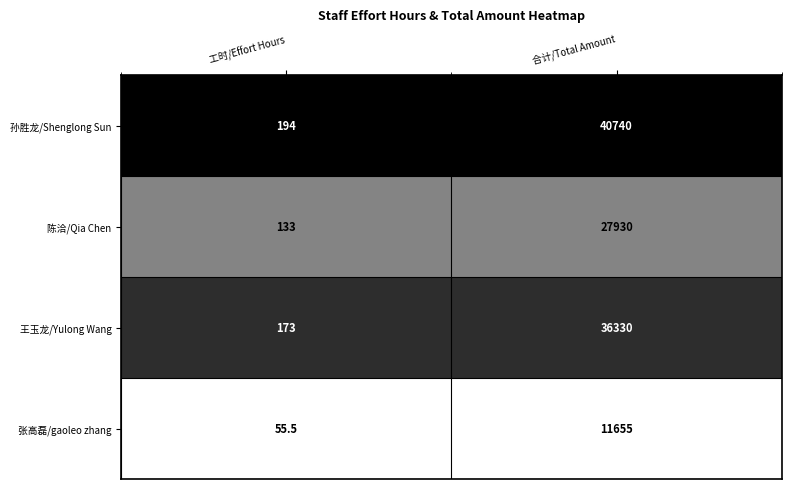

Rank the series by their average value, from lowest to highest.

张高磊/gaoleo zhang, 陈洽/Qia Chen, 王玉龙/Yulong Wang, 孙胜龙/Shenglong Sun